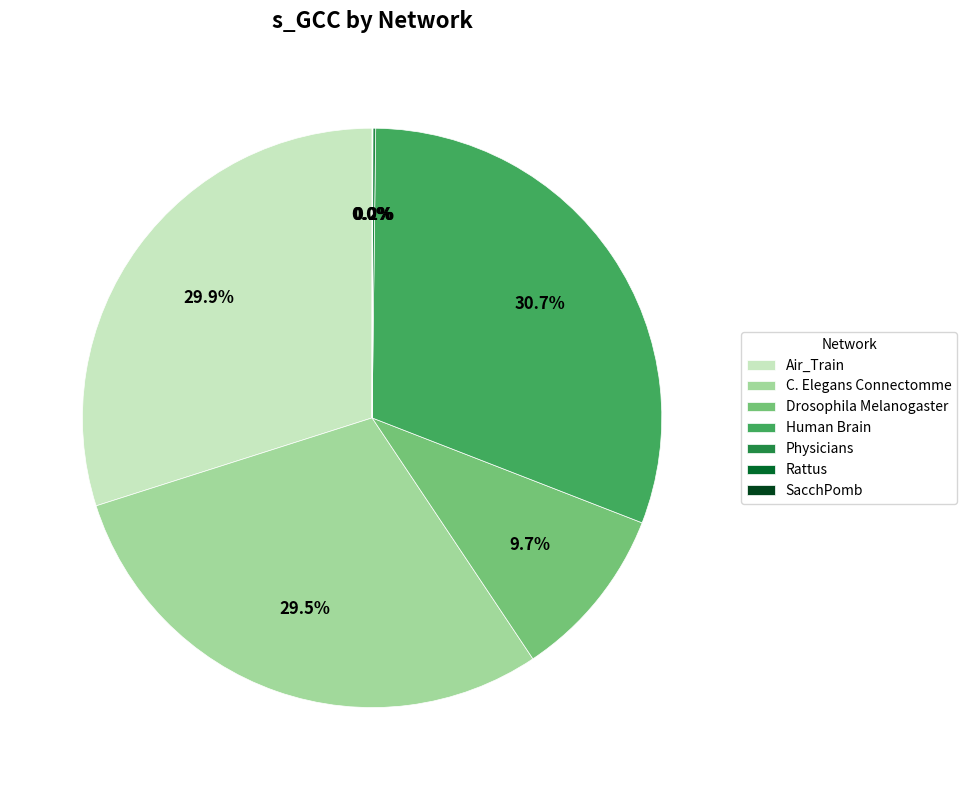

What percentage is NOT represented by Air_Train?

70.1%